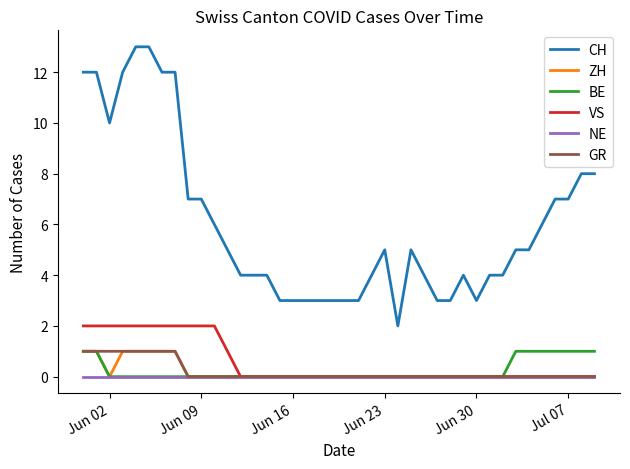

What is the maximum value shown in the chart?

13